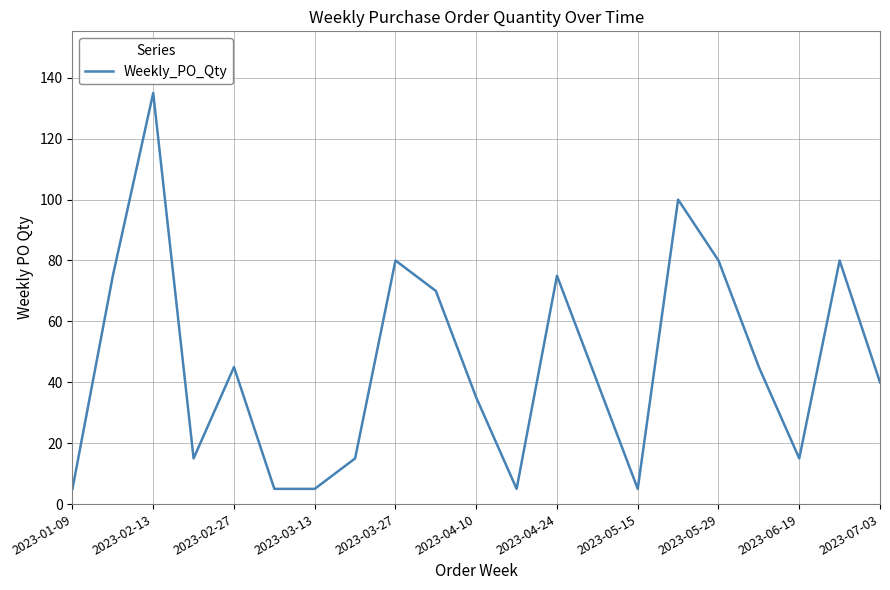

What is the greatest value displayed?

135